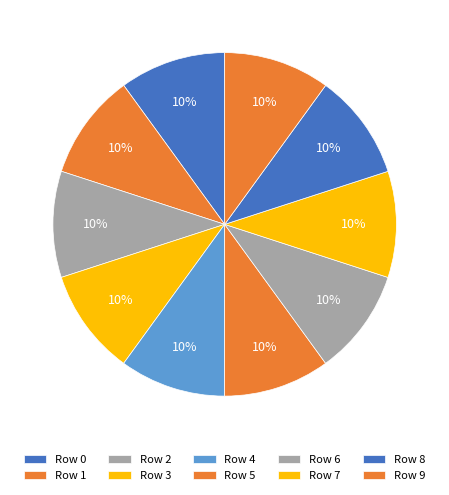

Count the number of slices in the pie.

10